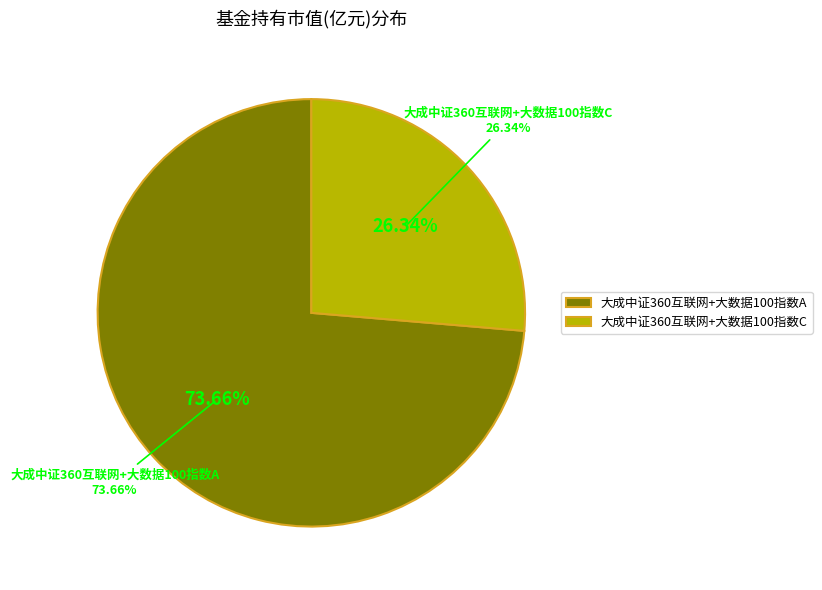

Which has a higher value, 大成中证360互联网+大数据100指数A or 大成中证360互联网+大数据100指数C?

大成中证360互联网+大数据100指数A